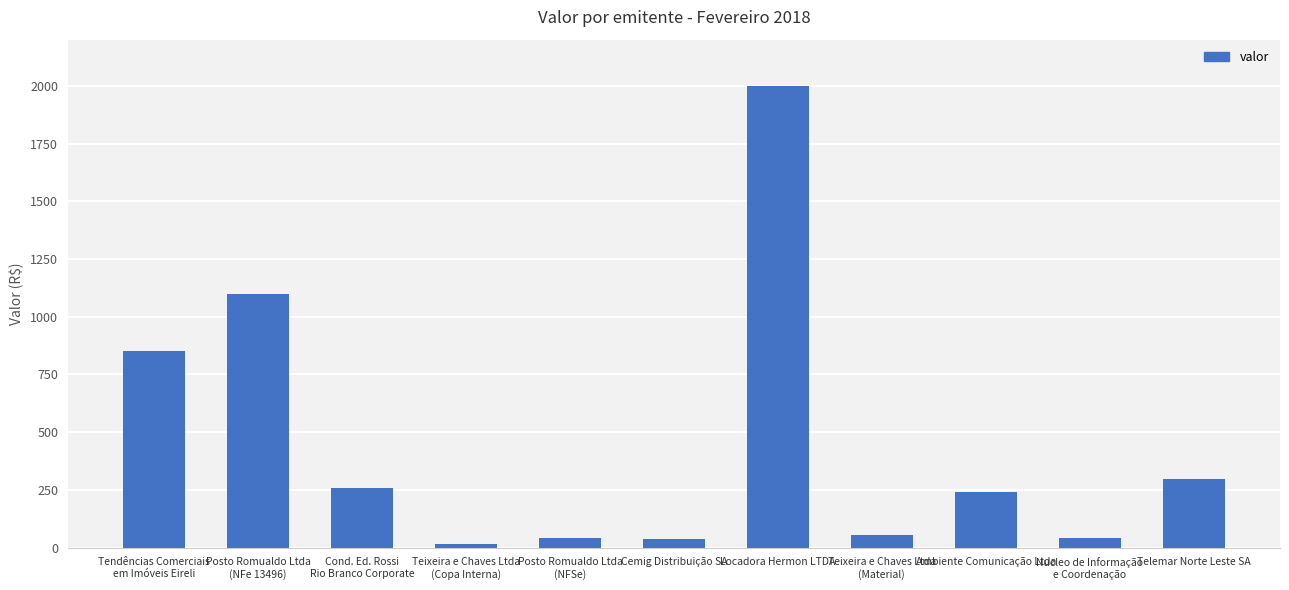

What is the value of the 4th bar from the left?

16.4